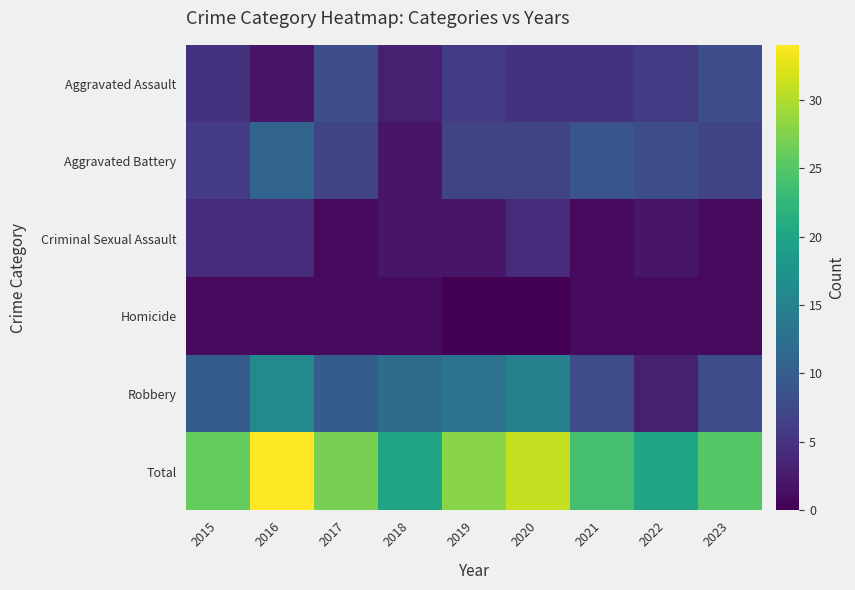

At 2021, list the series in order from largest to smallest.

Total, Aggravated Battery, Robbery, Aggravated Assault, Criminal Sexual Assault, Homicide